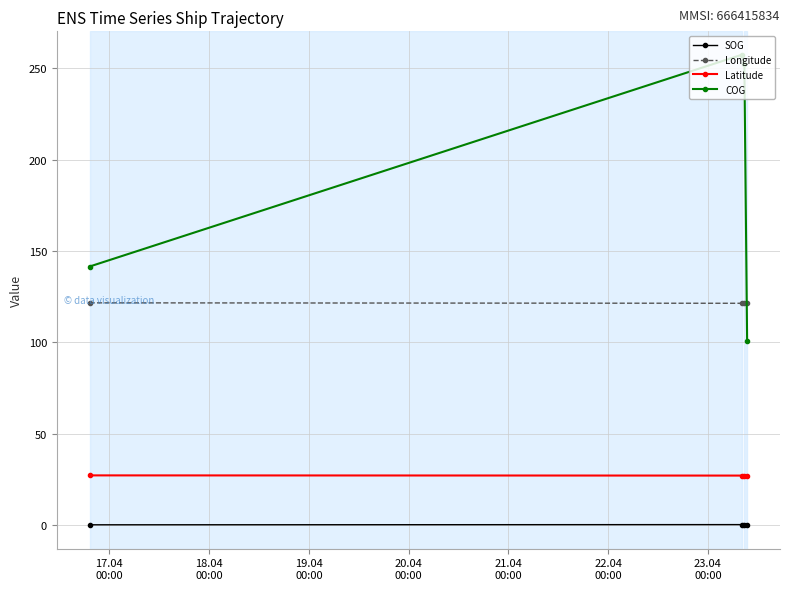

What is the lowest value of the Longitude series?

121.4